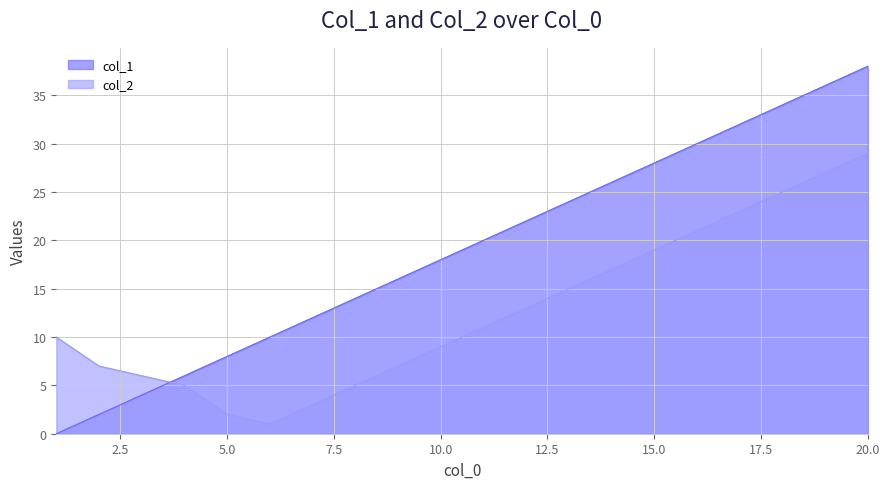

Read the col_1 value at 20.0.

38